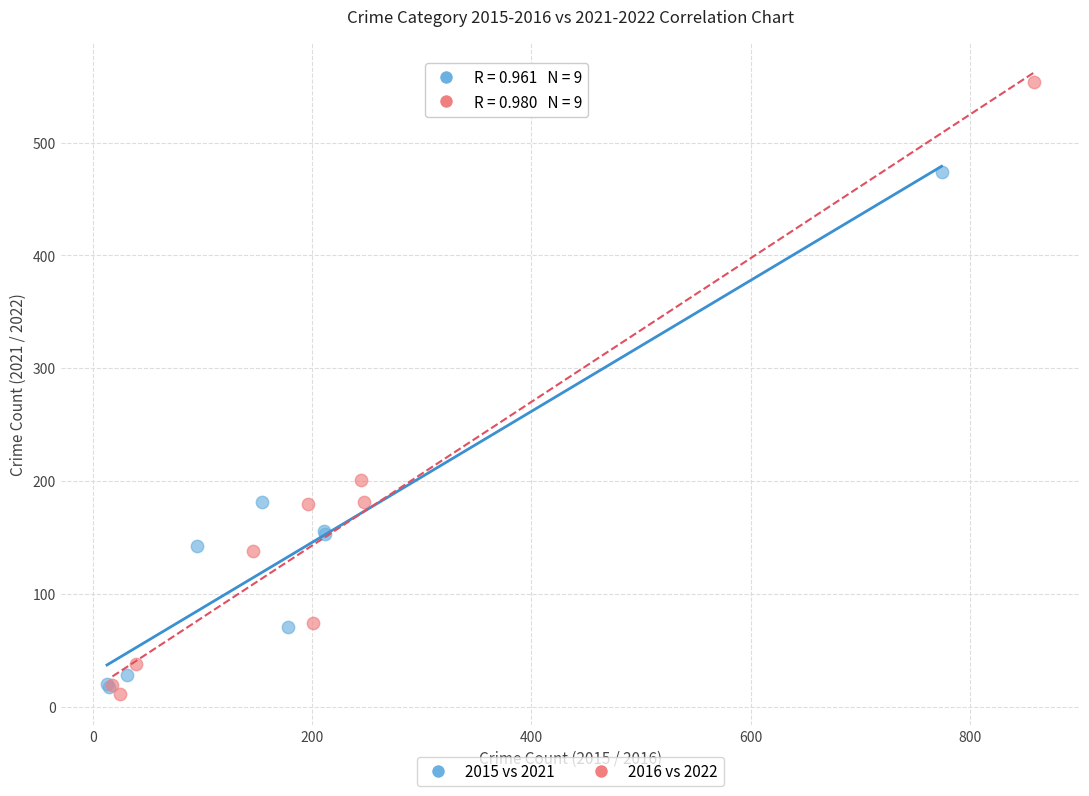

Which series contains the highest Y value?

2016 vs 2022